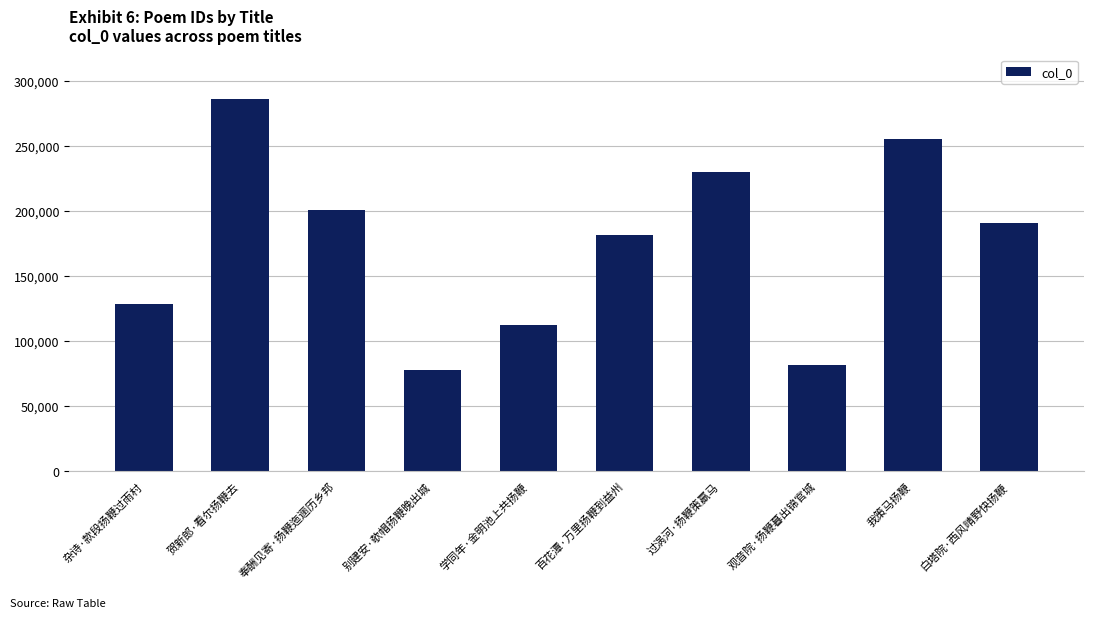

What is the ratio of the value at 奉酬见寄·扬鞭迤逦历乡邦 to the value at 白塔院·西风晴野快扬鞭?

1.1